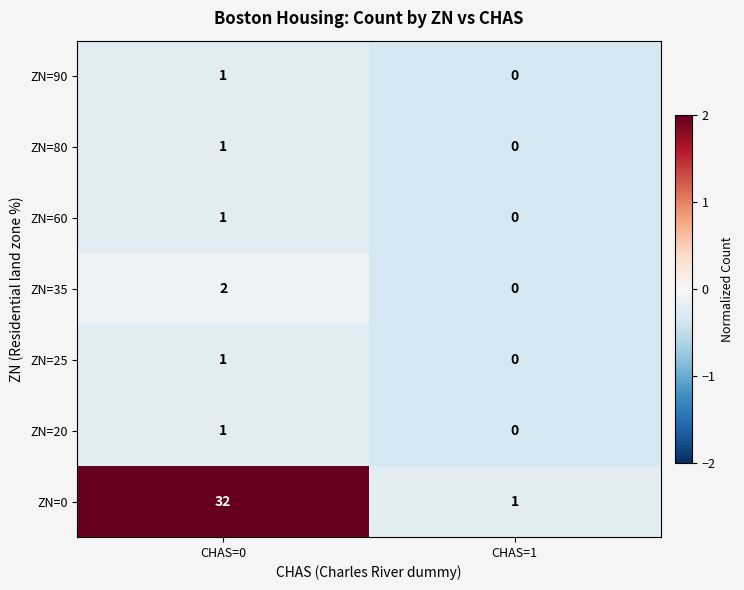

Is it true that ZN=80 equals 1 at CHAS=0?

True